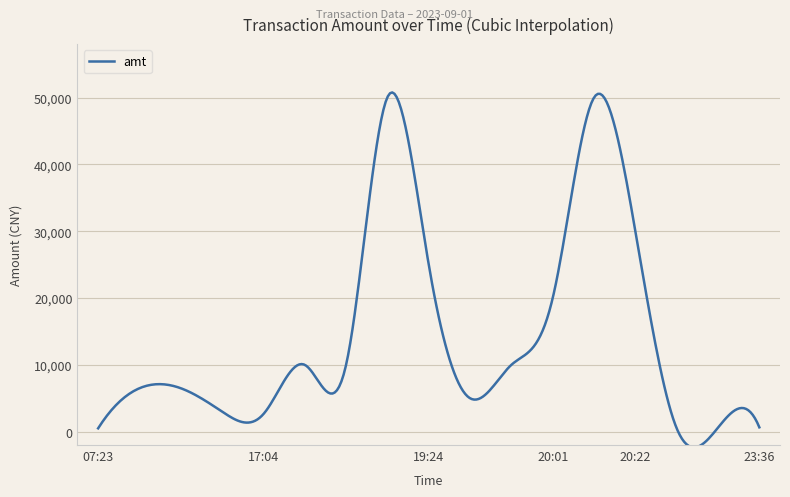

How many series are shown in this chart?

1